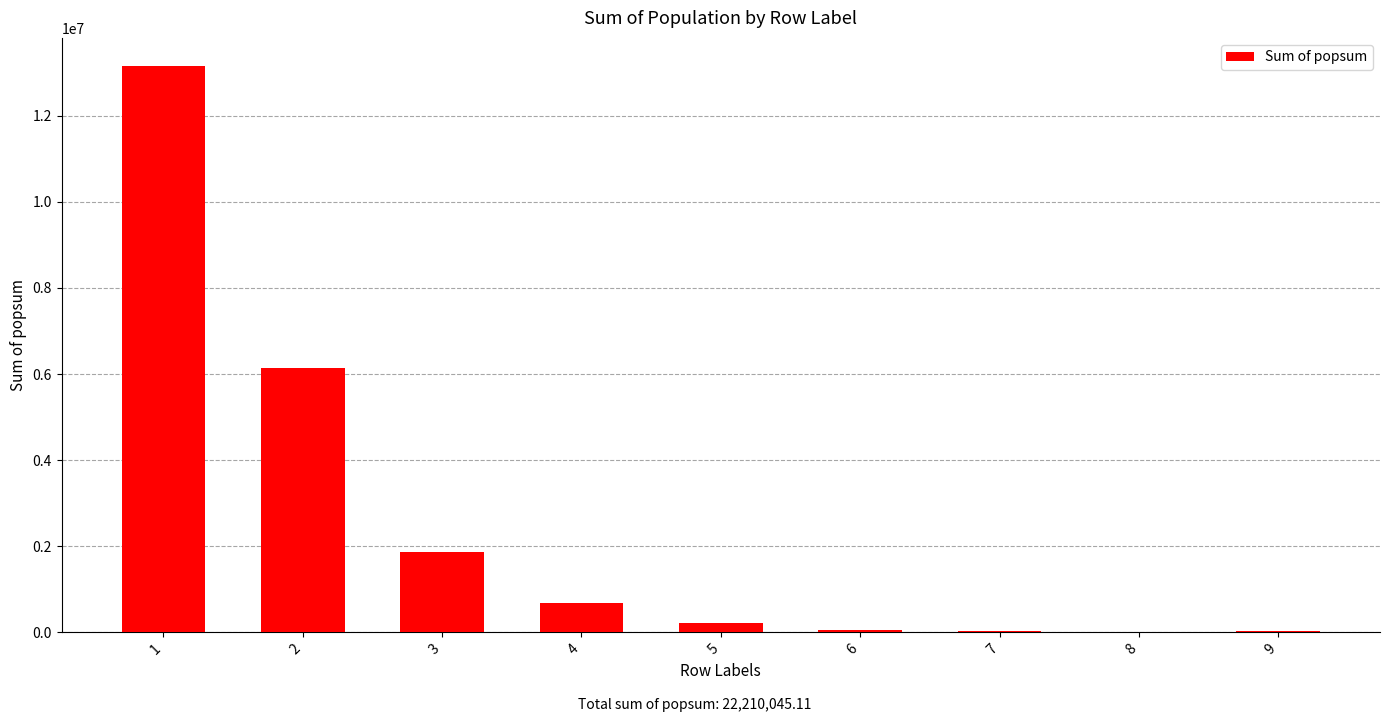

What is the change in value from 1 to 4?

-12466802.9